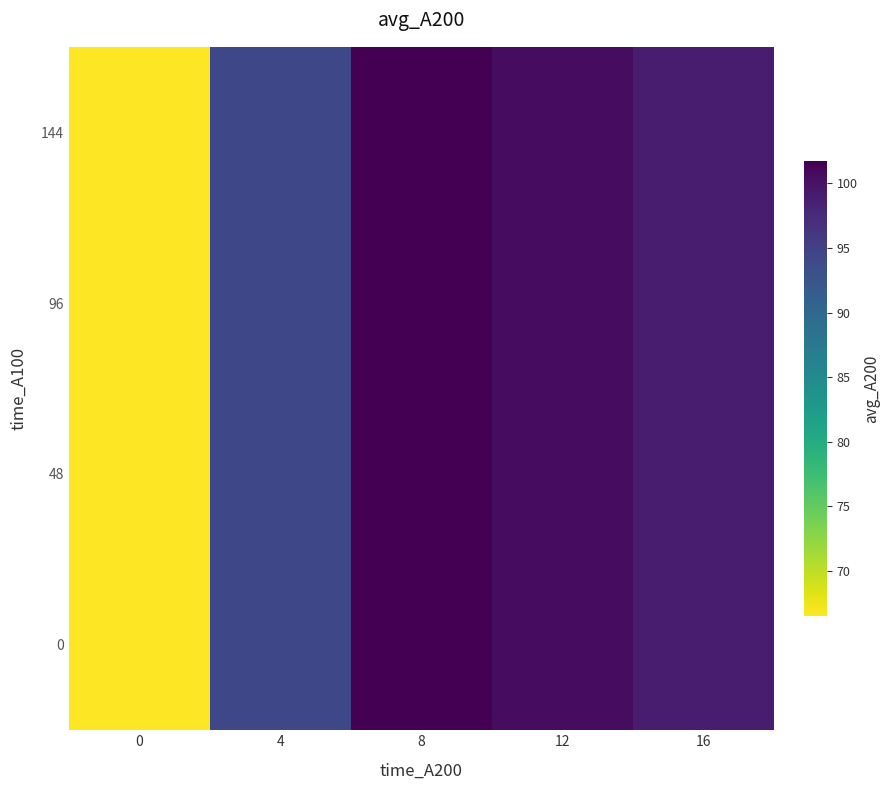

List the series in order of their peak value, lowest first.

0, 48, 96, 144